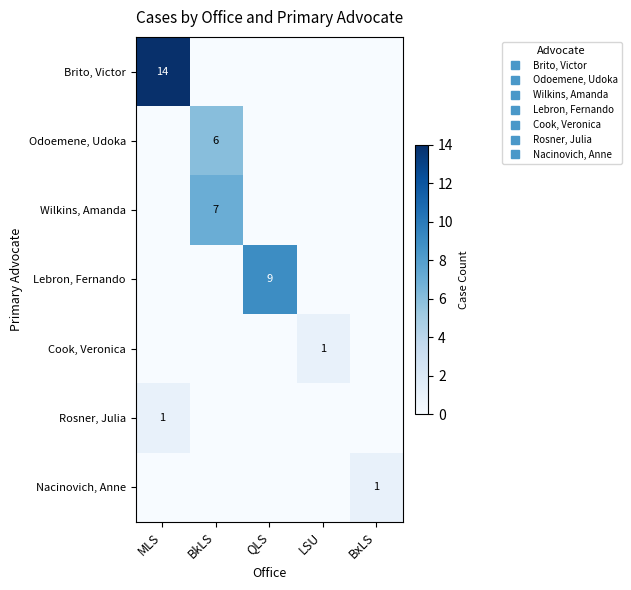

How many categories are shown in the chart?

5